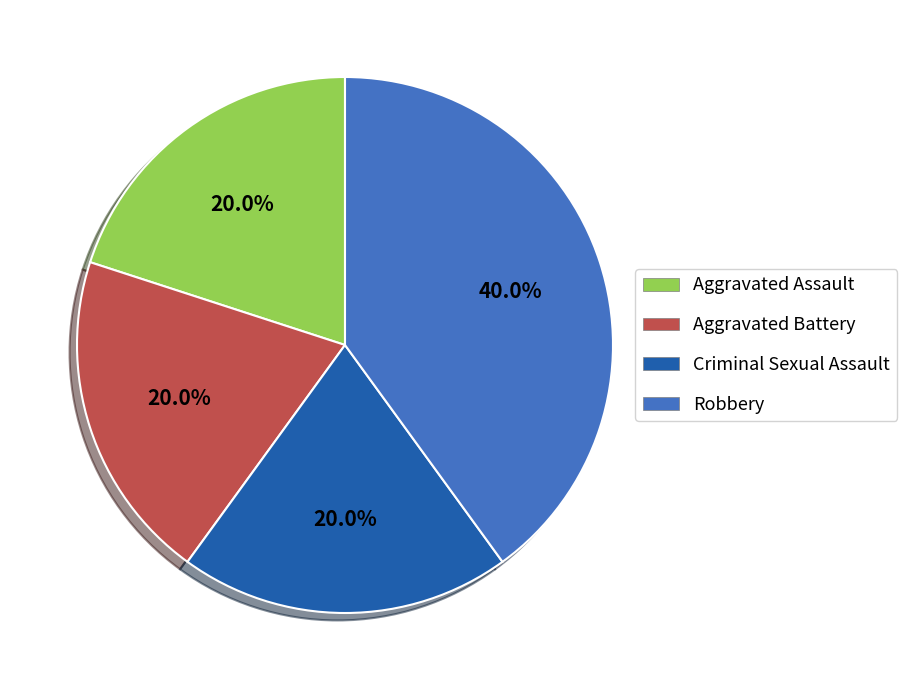

Is it true that Criminal Sexual Assault is 20% of the pie?

True